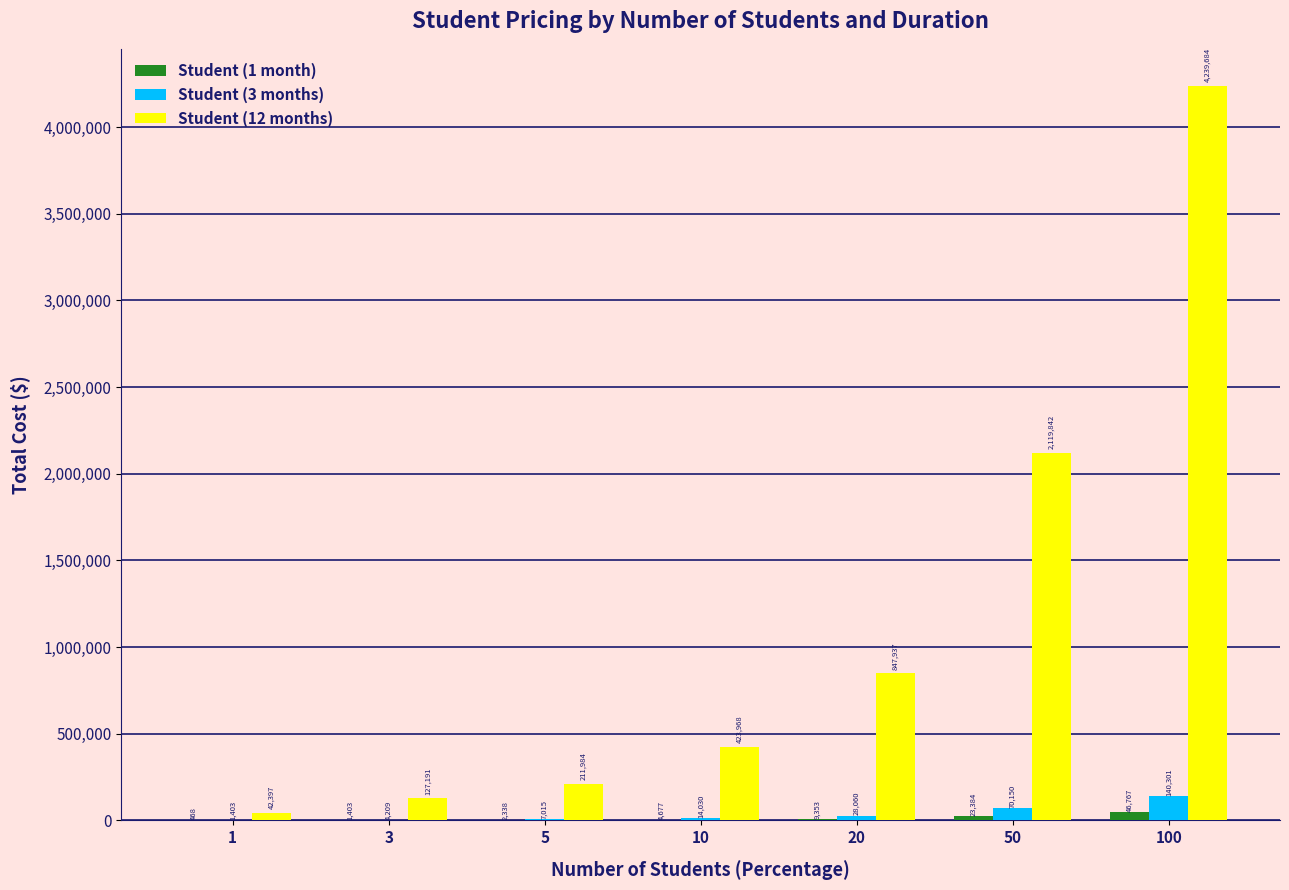

At which category is the sum across all series the highest?

100